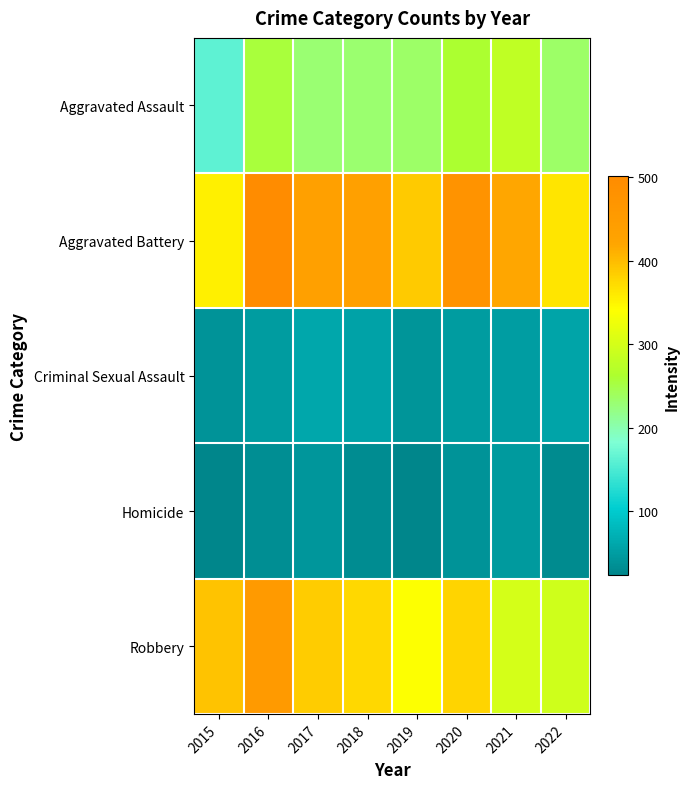

At which category does the chart reach its peak across all series?

2016